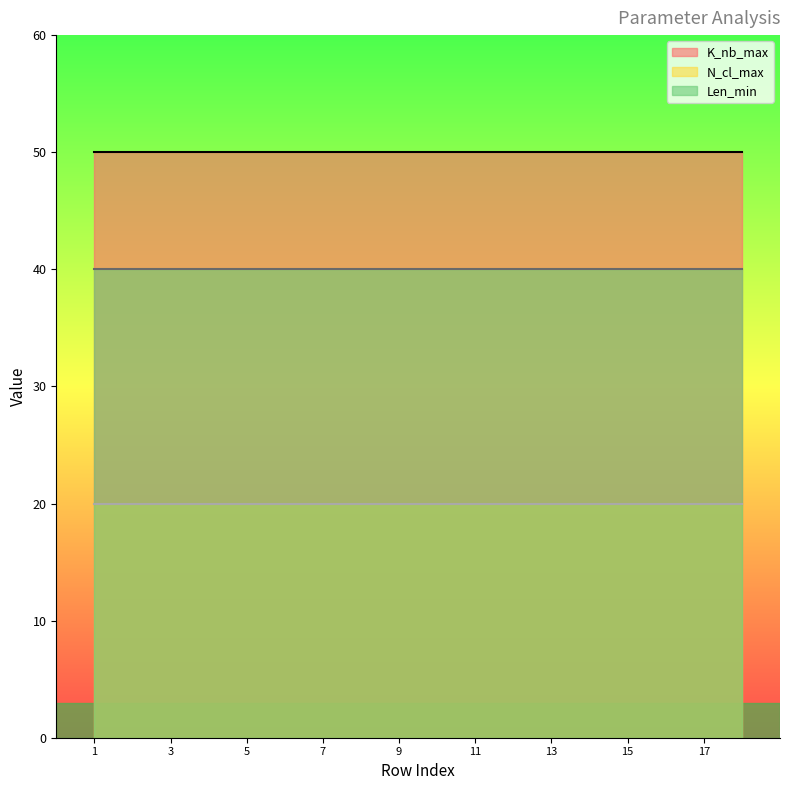

What is the maximum value for Len_min?

40